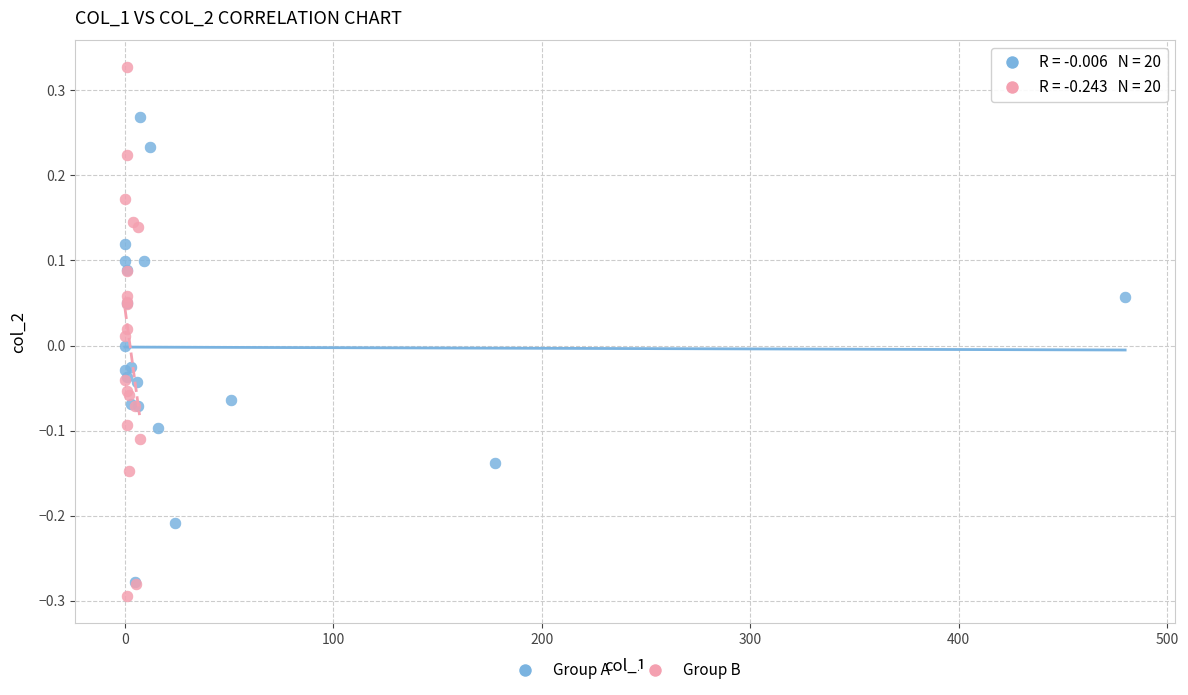

Which series has the largest Y range (max minus min)?

Group B